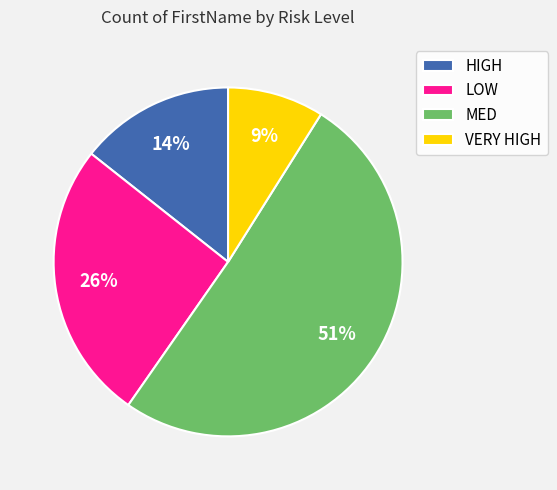

Combined, do VERY HIGH and MED account for over 50%?

Yes